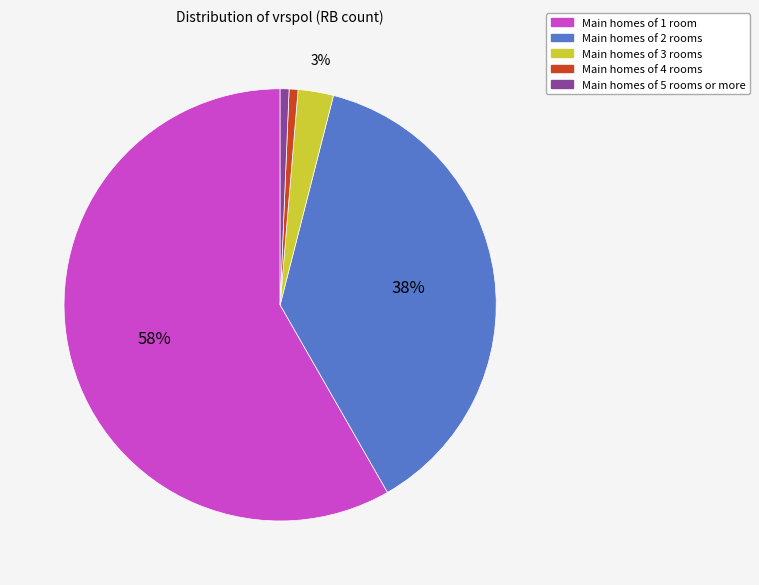

To the nearest percent, what percentage of the pie is Main homes of 5 rooms or more?

1%